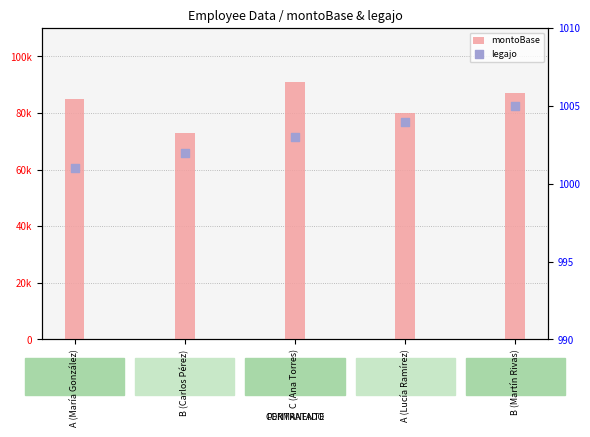

What are all the series names shown in the legend?

montoBase, legajo